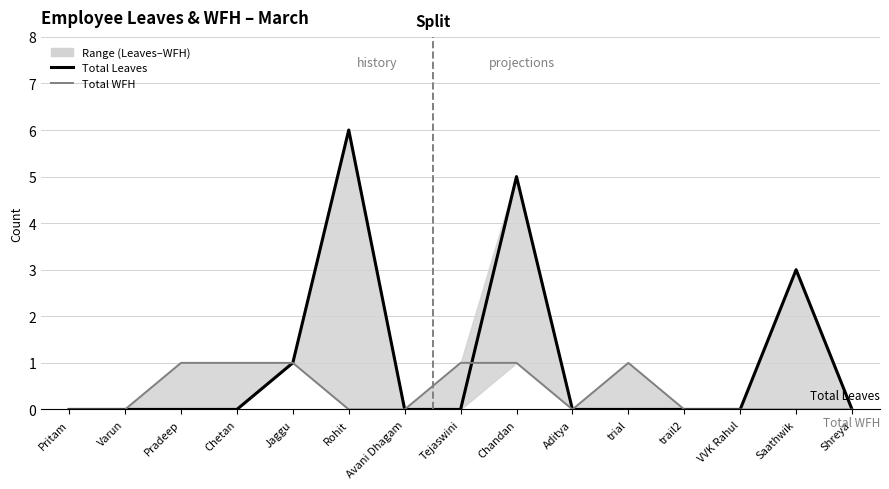

What is the average value of the Total Leaves series?

1